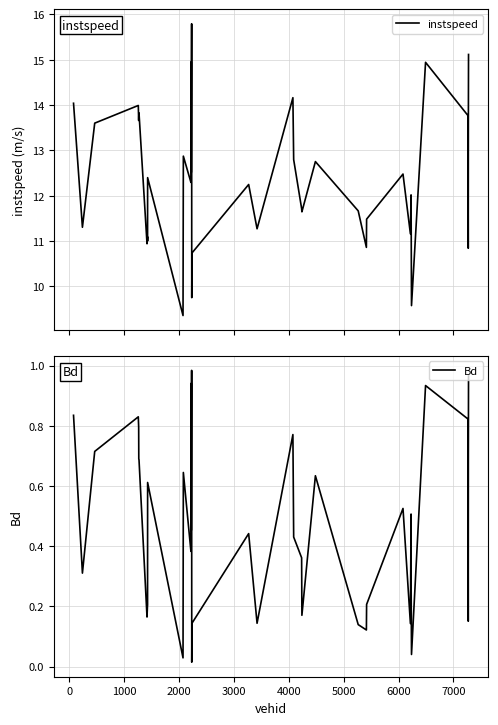

What is the lowest value of the instspeed series?

9.4